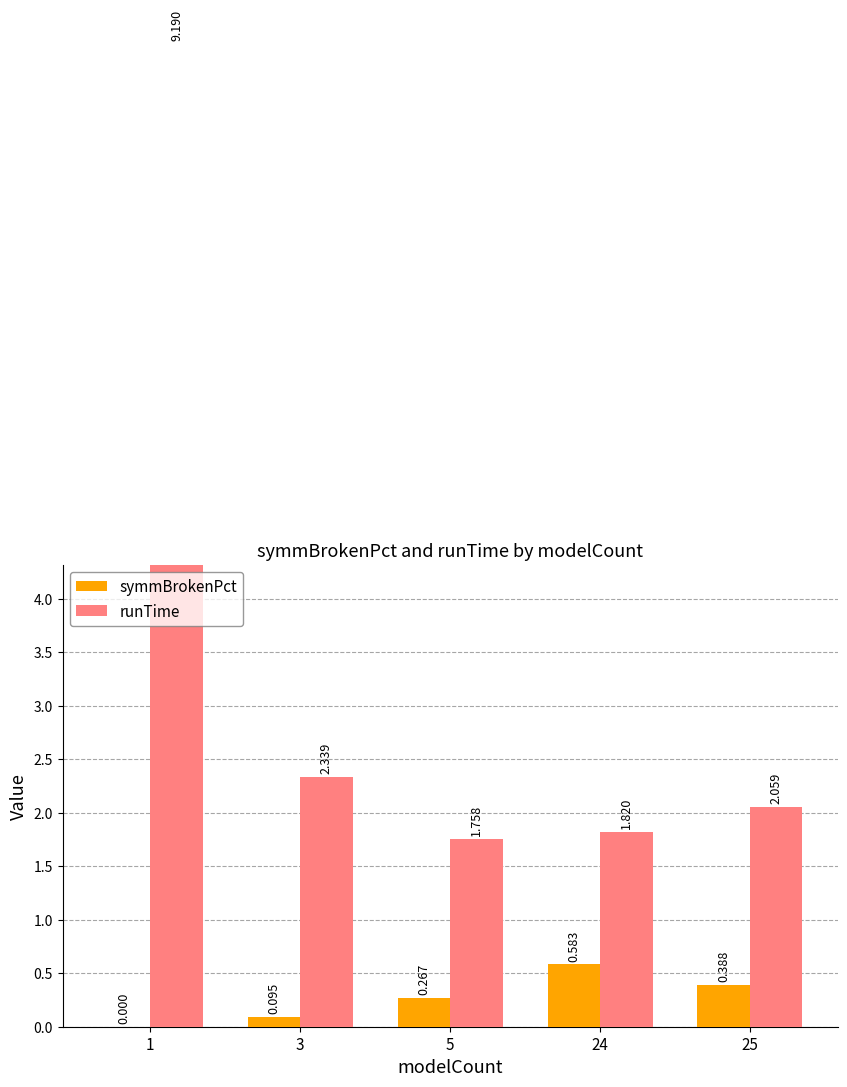

What is the total value across all series at 3?

2.4